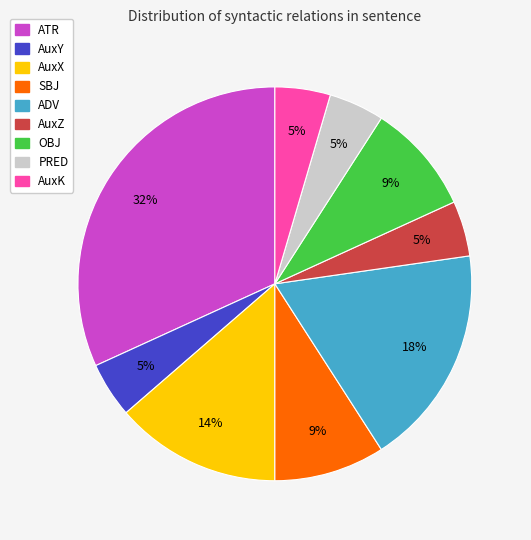

How many segments does this pie chart have?

9